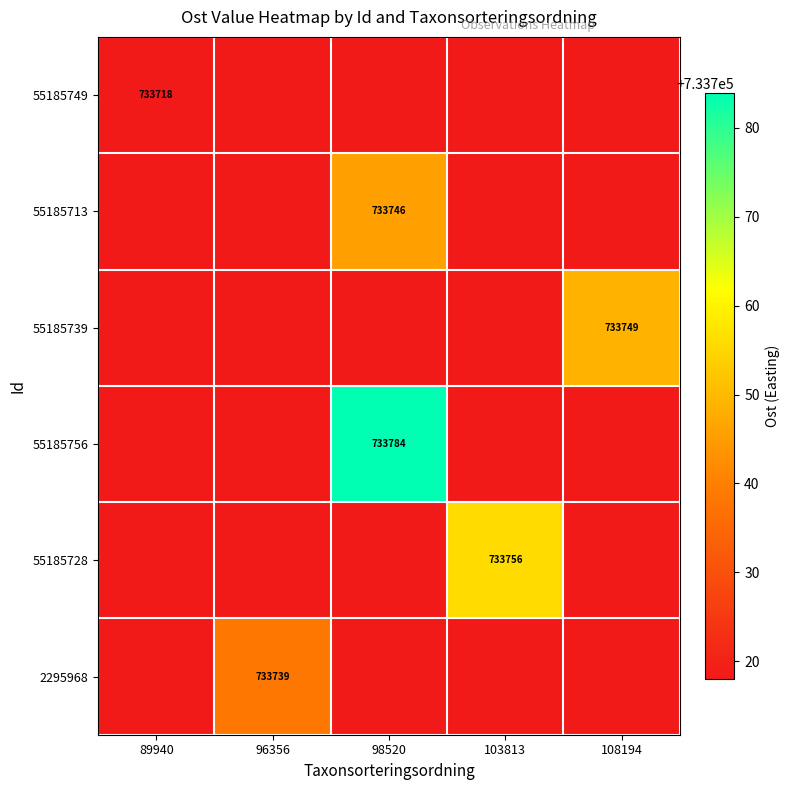

The value of 2295968 at 108194 is 1063208.5. True or false?

False